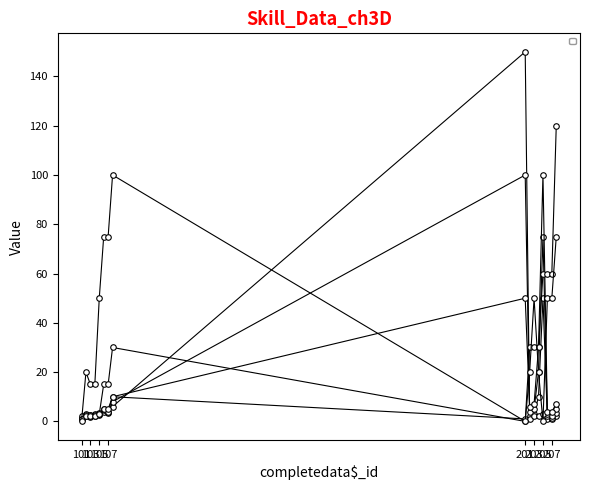

What is the sum of the _Level2 values at 203 and 207?

6.5